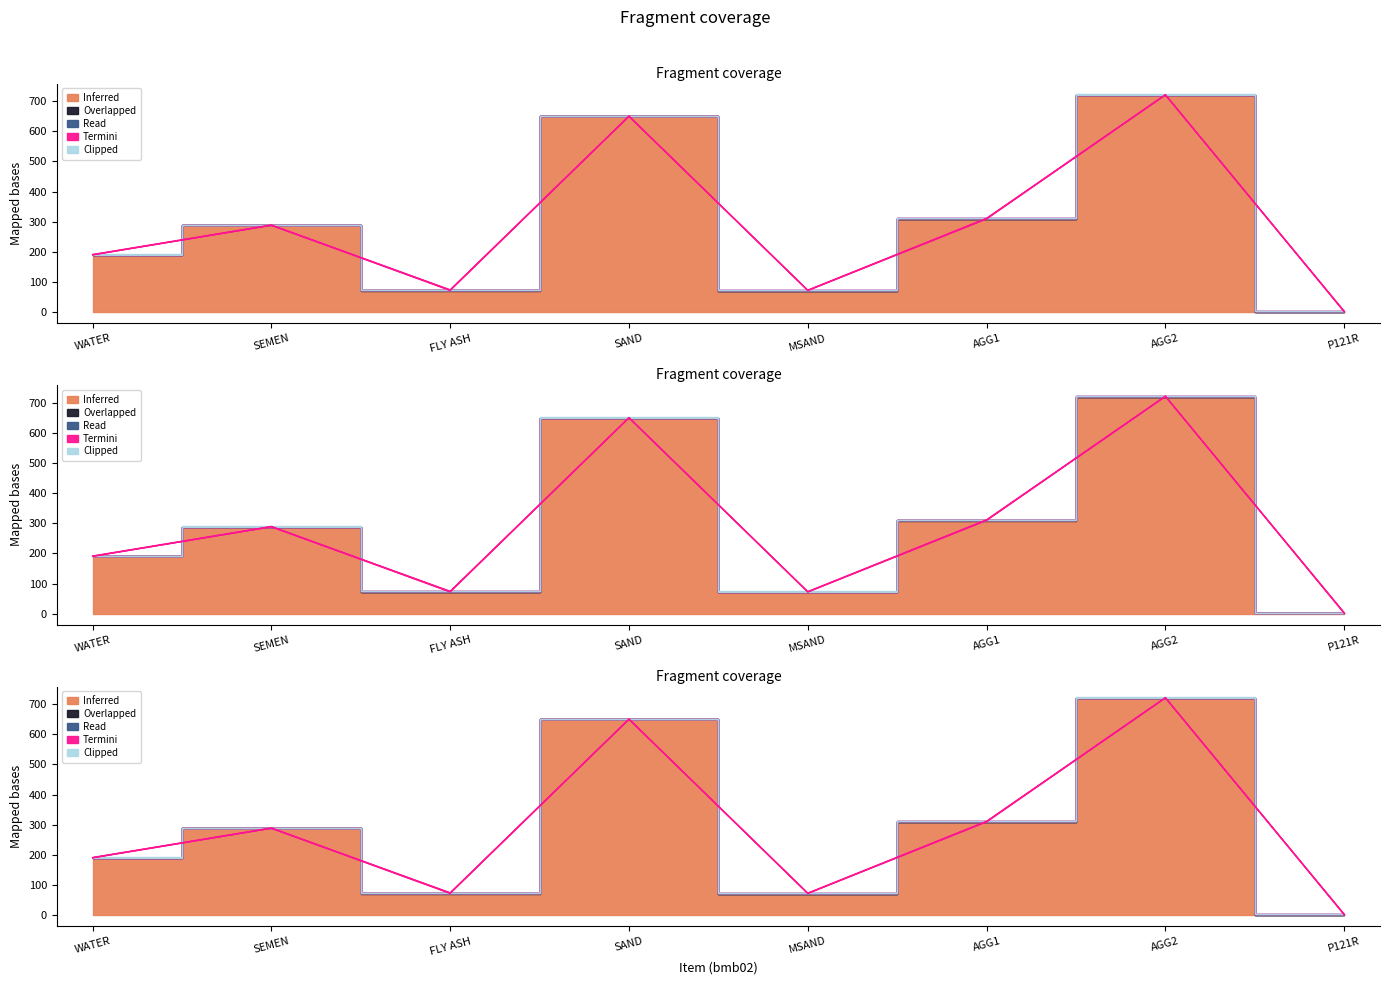

What position from the right is AGG2?

2